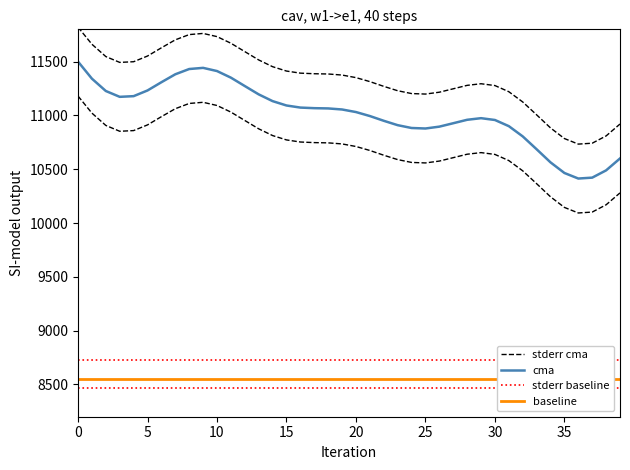

Is the value of cma at 15 greater than the value of stderr baseline at 17?

Yes